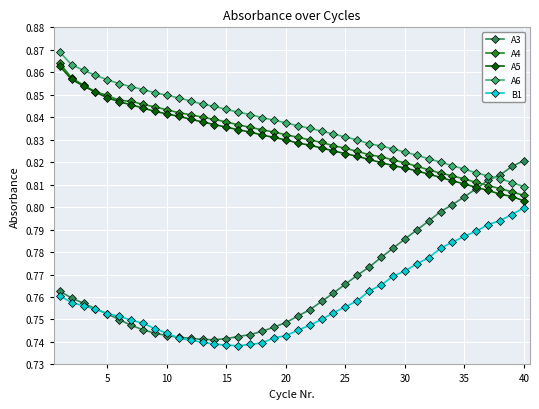

At how many categories does at least one series exceed 0?

40